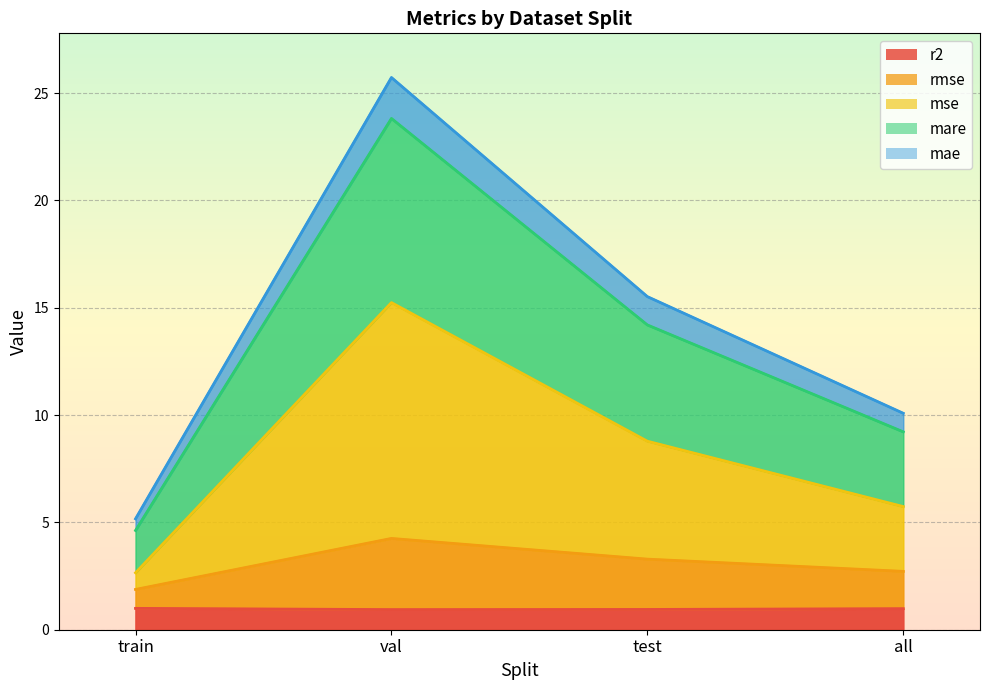

Rank the categories by r2 value from highest to lowest.

train, all, test, val